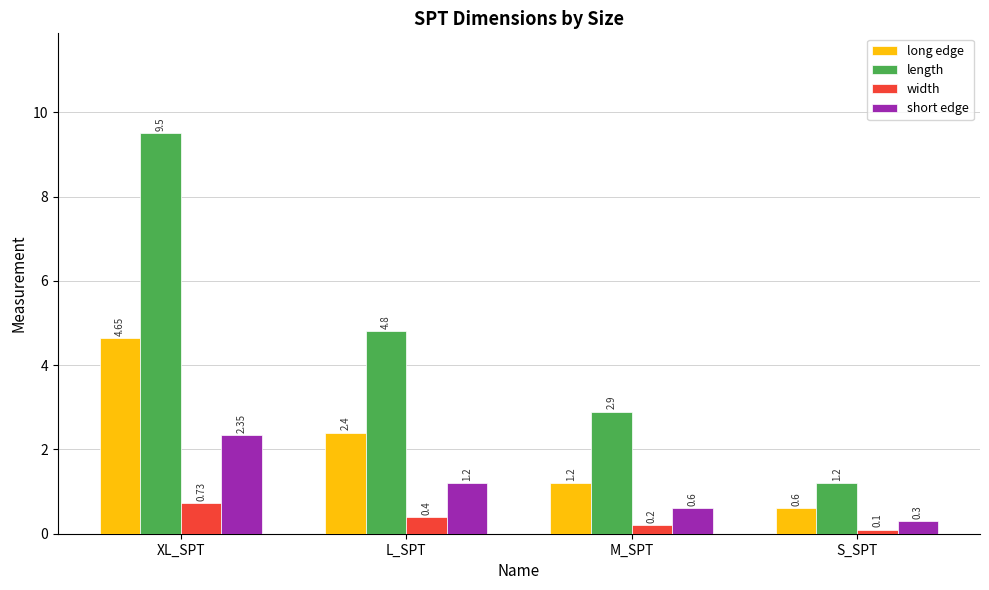

What is the sum of all width values?

1.4